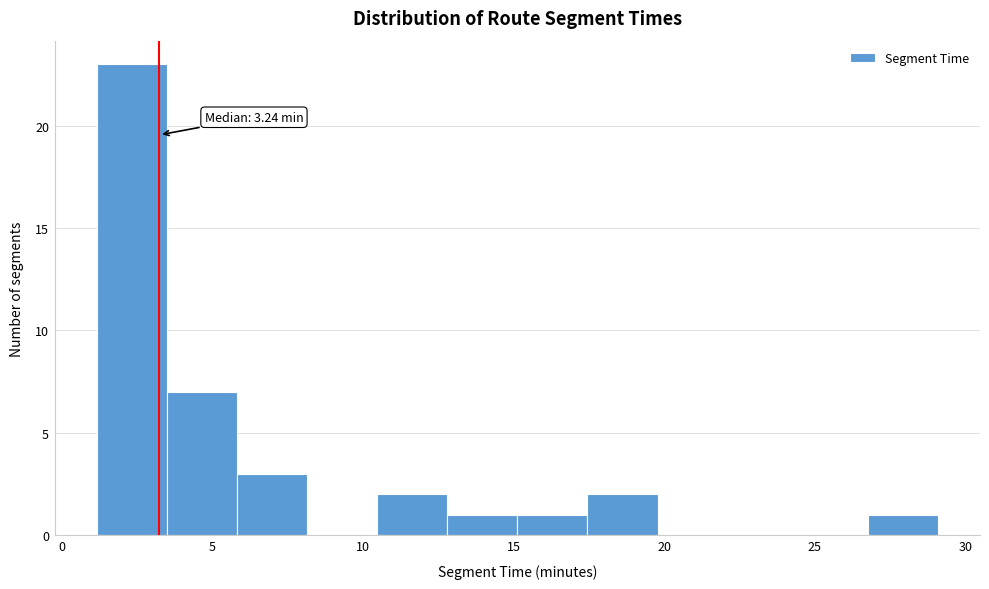

Which range on the x-axis has the tallest bar?

1.0 to 3.5